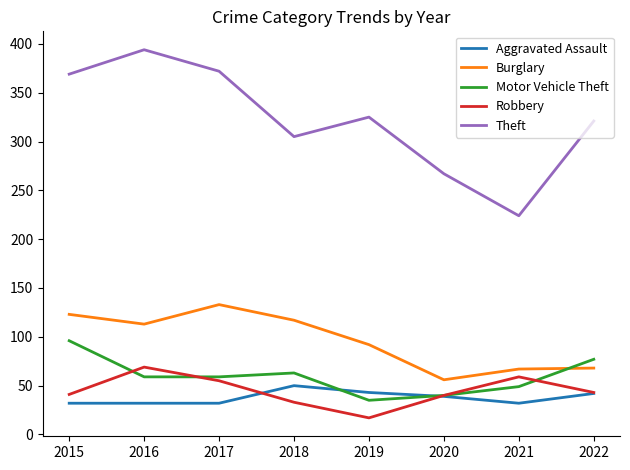

What is the total value across all series at 2016?

667